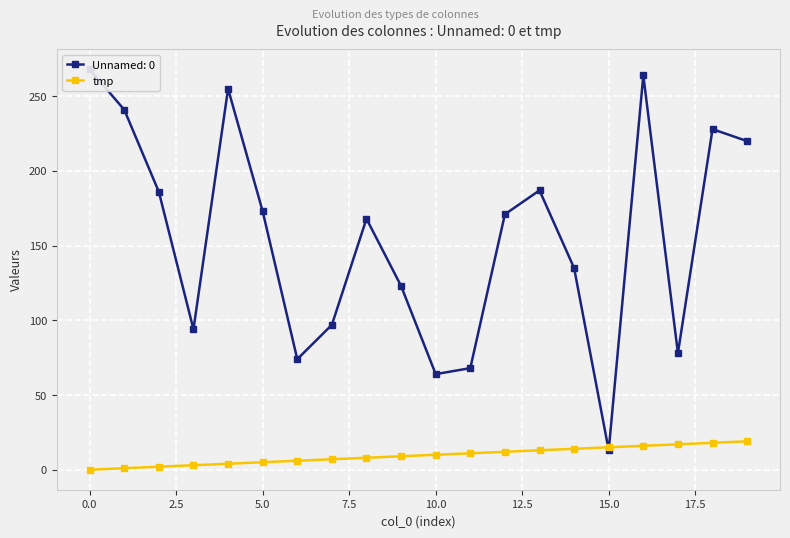

What is the highest value of the tmp series?

19